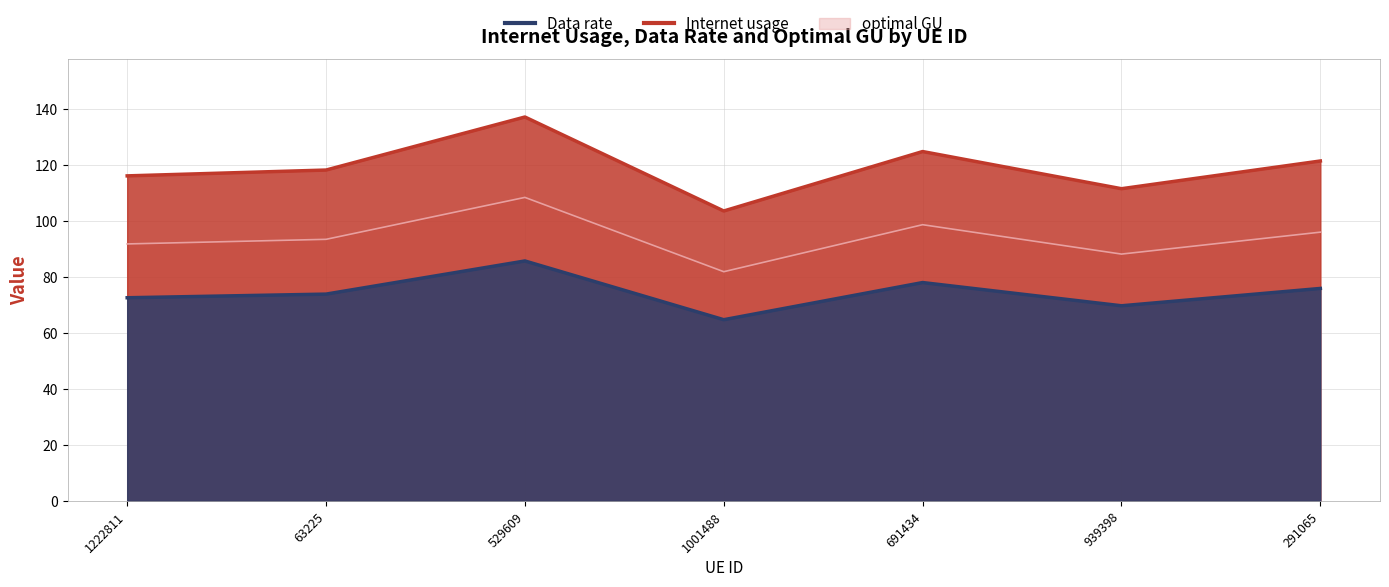

What is the minimum value for Internet usage?

82.0